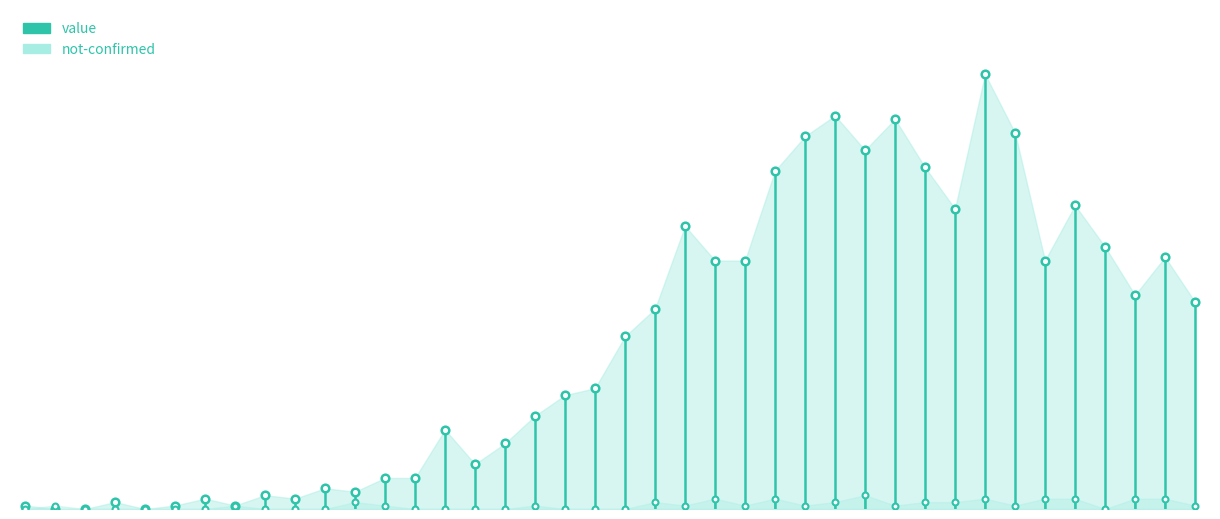

Which series has the widest spread of Y values?

value